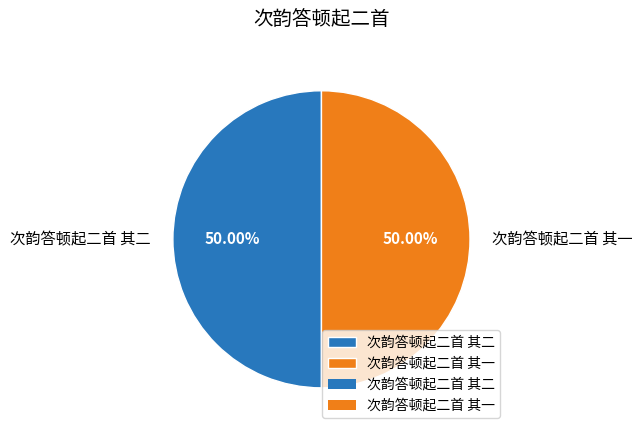

The 次韵答顿起二首 其一 slice represents 41% of the pie. True or false?

False